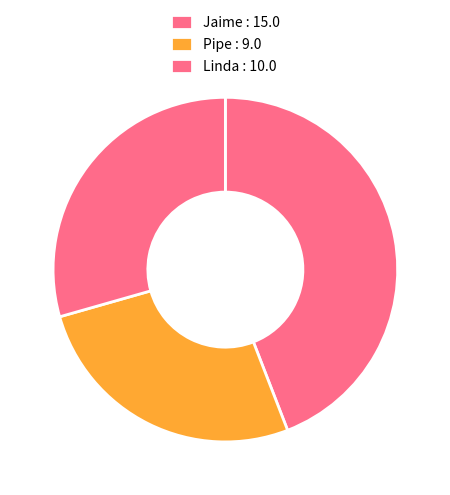

Which has a higher value, Linda or Pipe?

Linda